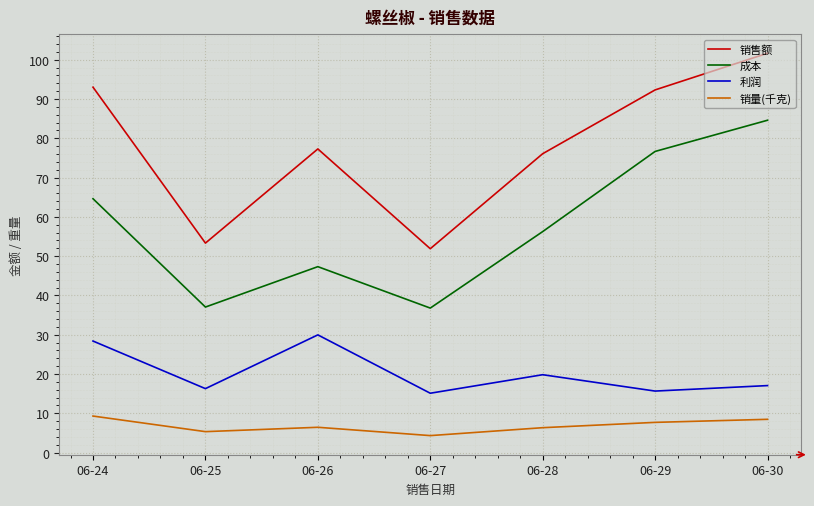

What is the total value across all series at 06-30?

211.8